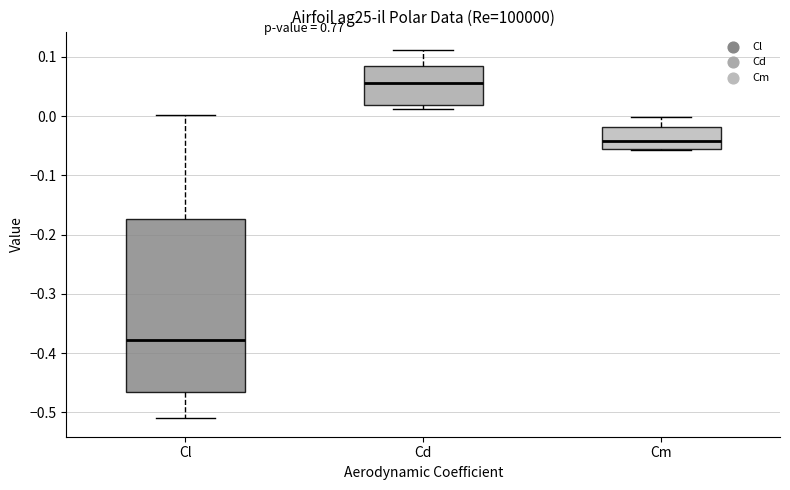

Which box has the highest median line?

Cd